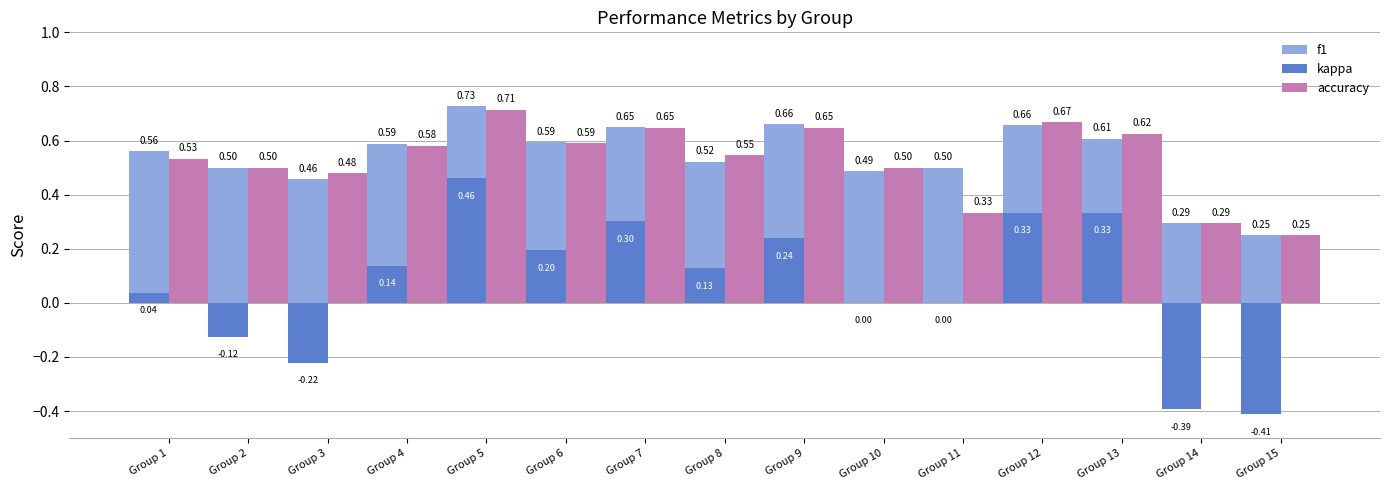

Is the value of accuracy at Group 2 greater than the value of f1 at Group 3?

Yes